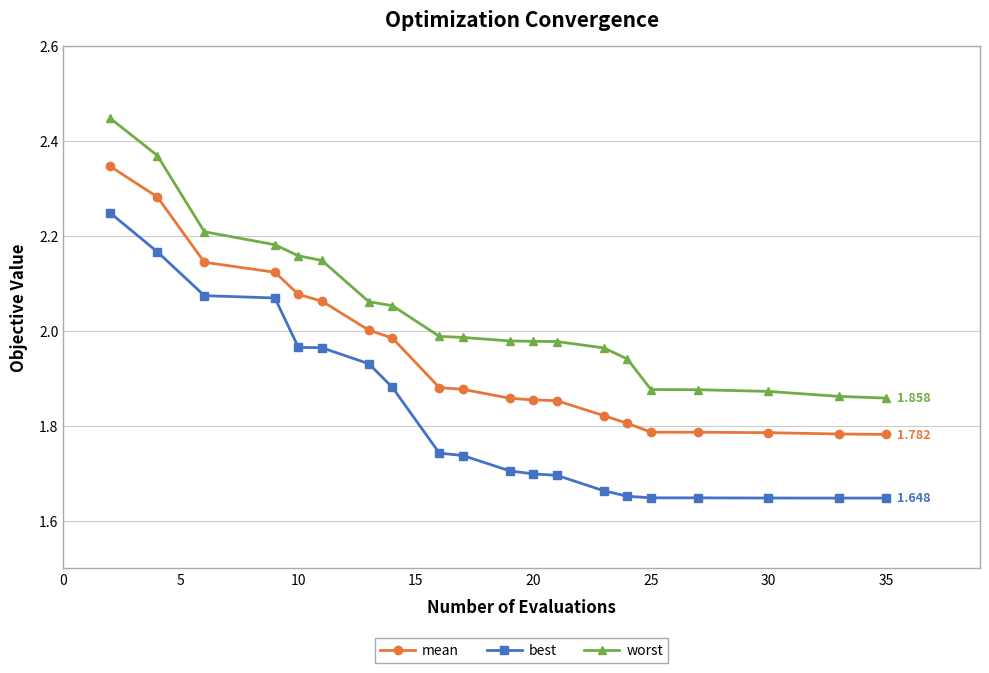

Rank the series by their maximum value, from lowest to highest.

best, mean, worst